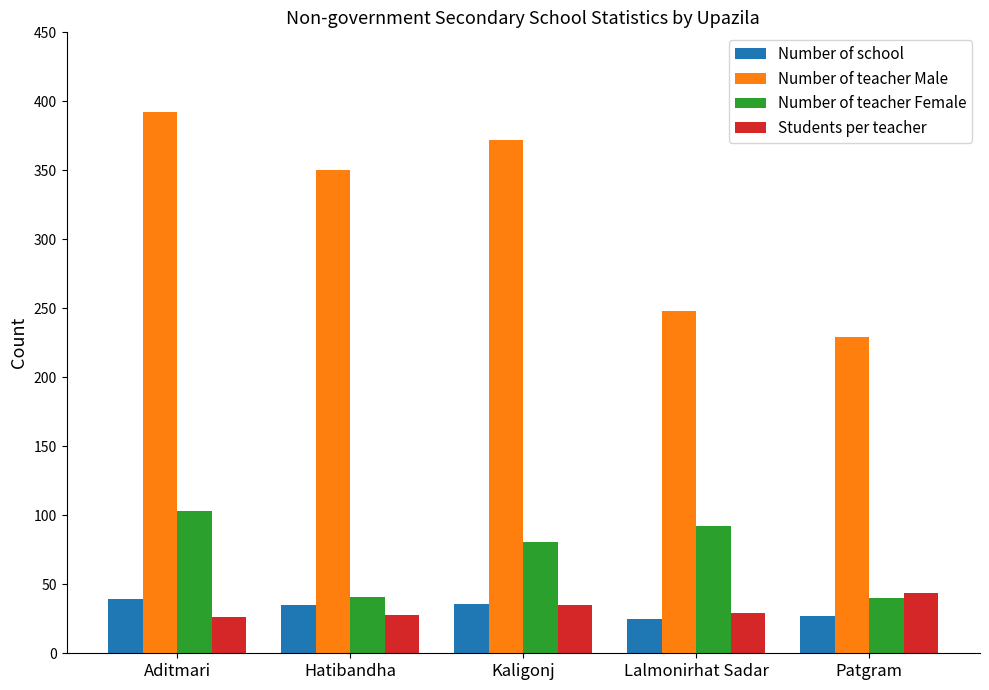

Count the number of categories in the chart.

5